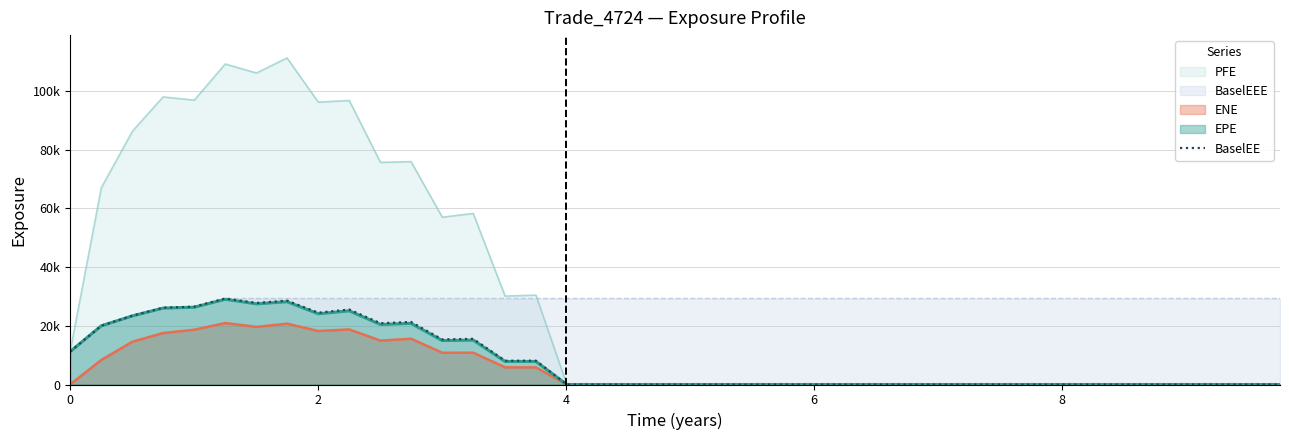

Is it true that the value at 24 is 17209.1?

False